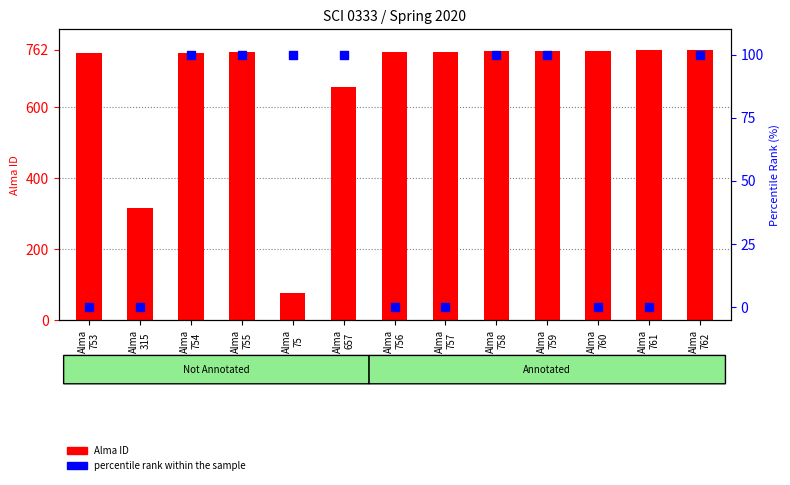

Which series contains the lowest Y value?

percentile rank within the sample